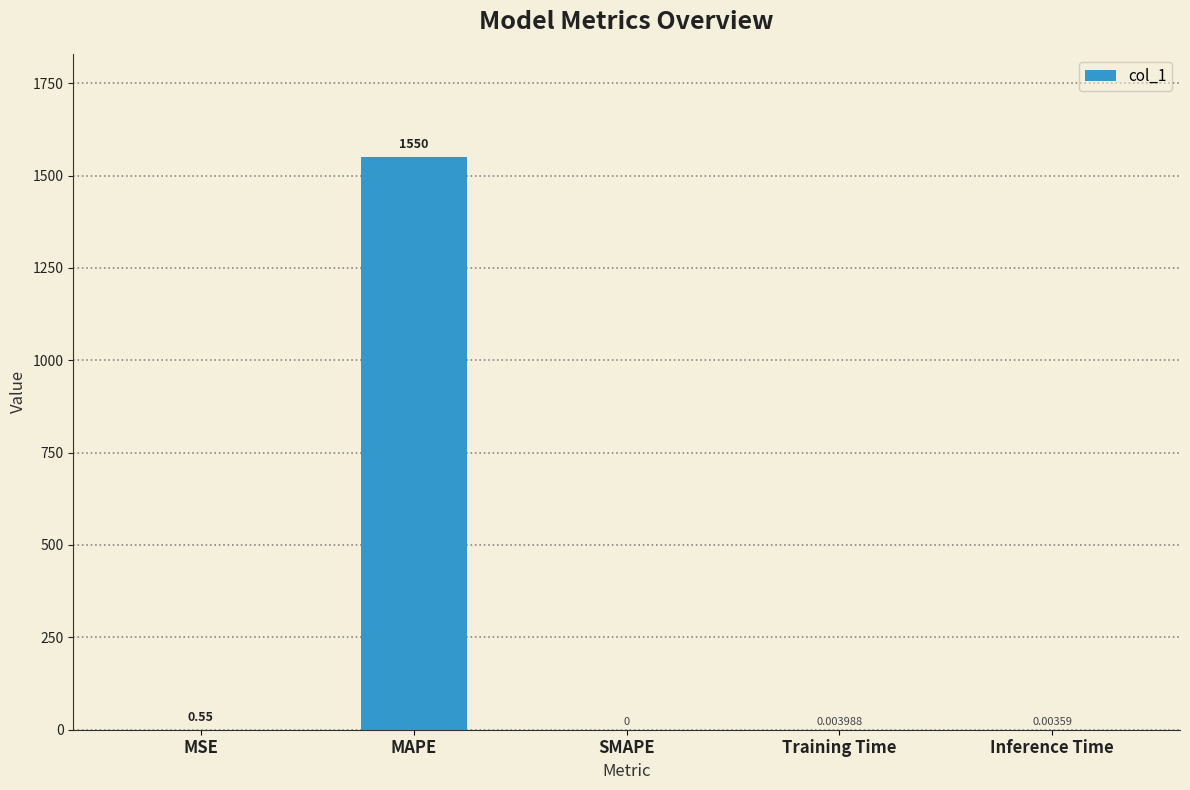

Are the bars horizontal?

No